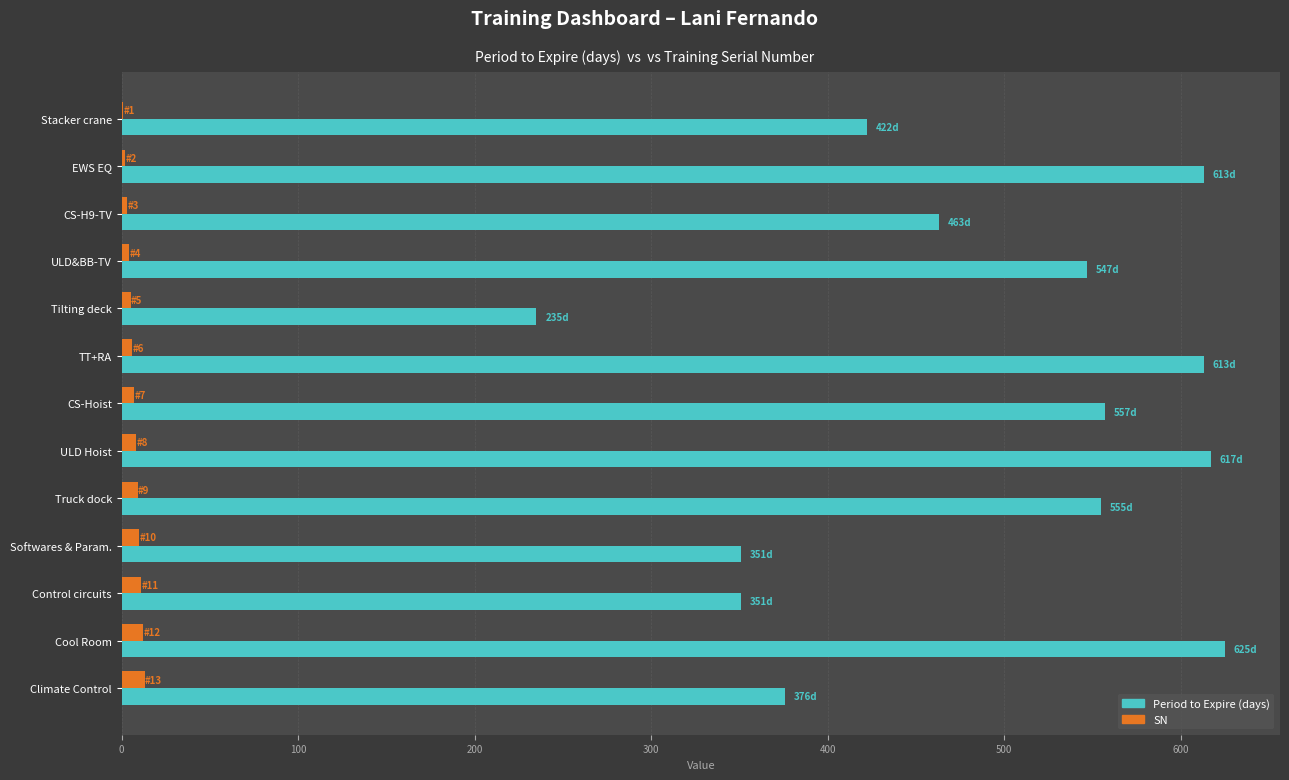

Between Softwares & Param. and Cool Room, which series saw the biggest shift?

Period to Expire (days)